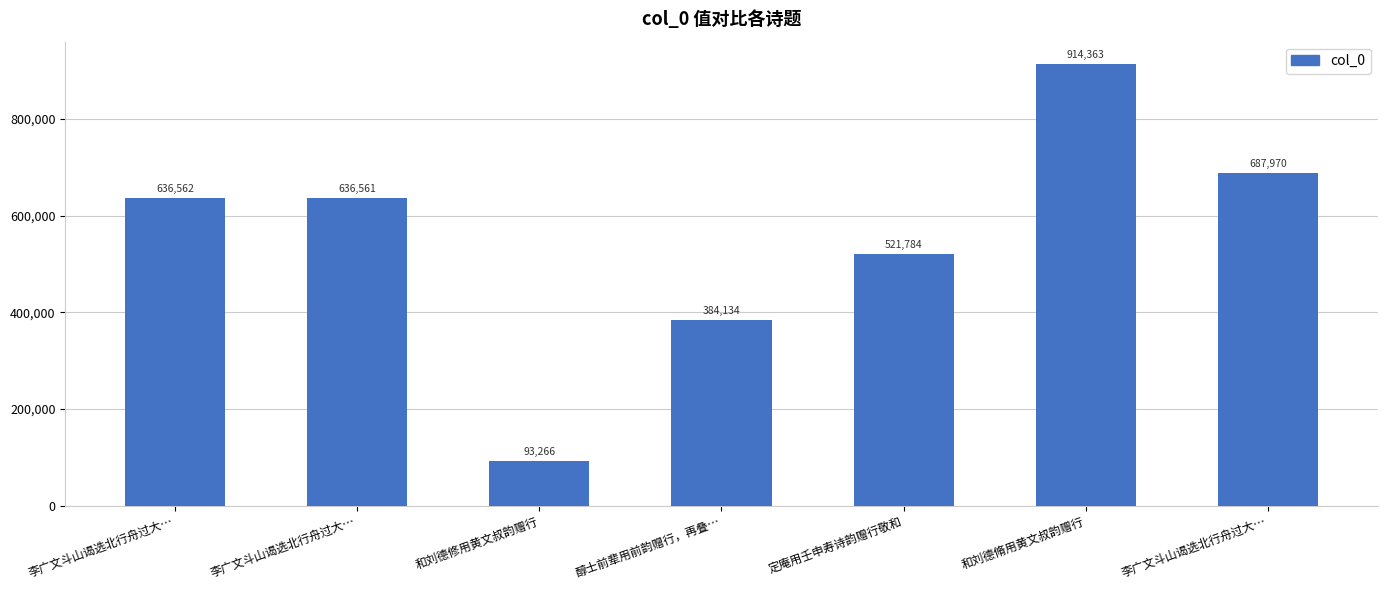

How many bars are there in total?

7